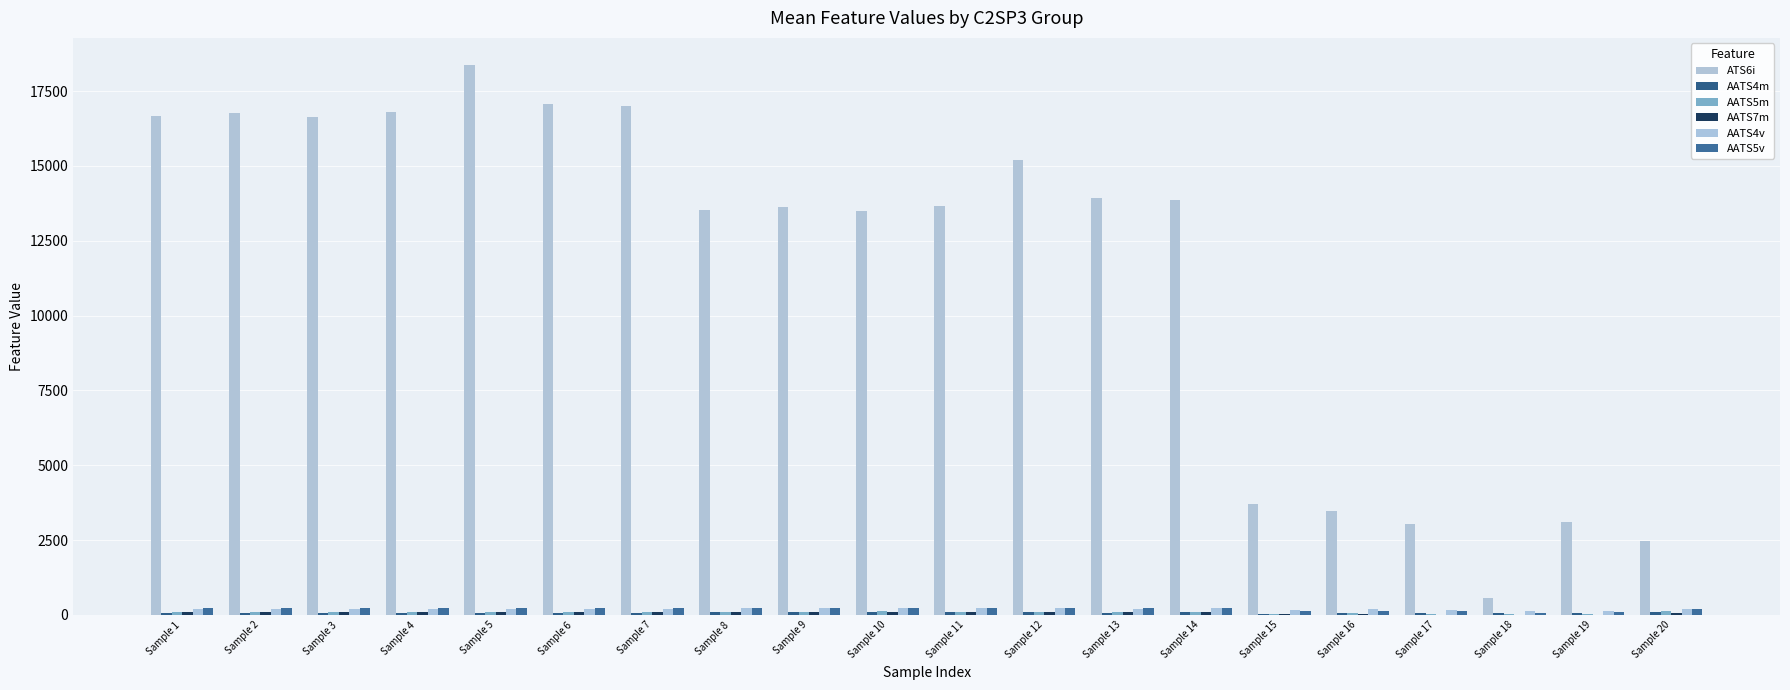

How many data points does each series have?

20